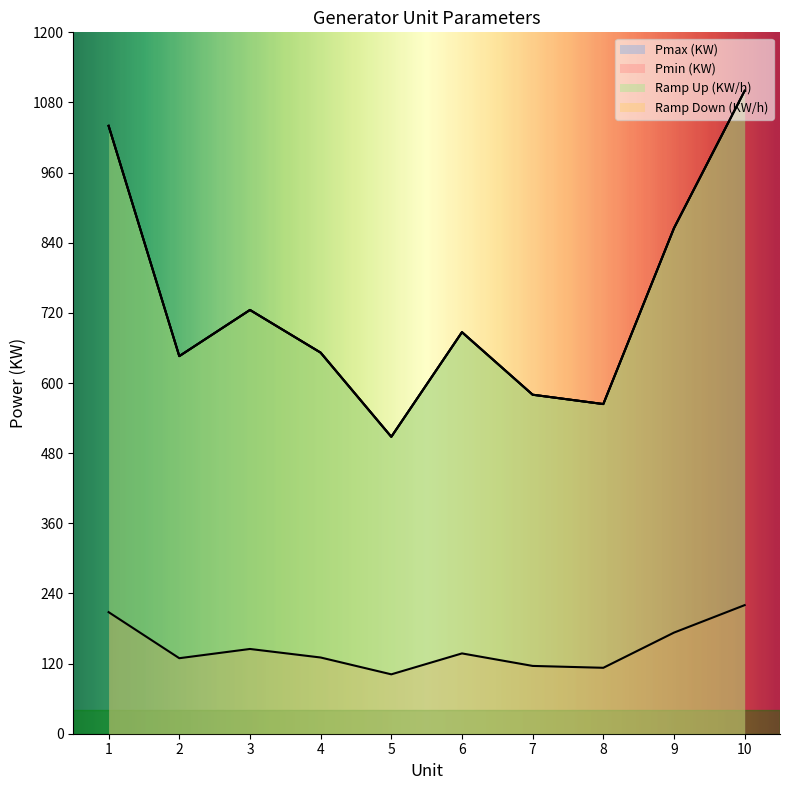

What is the sum of the Ramp Up (KW/h) values at 10 and 4?

1752.0